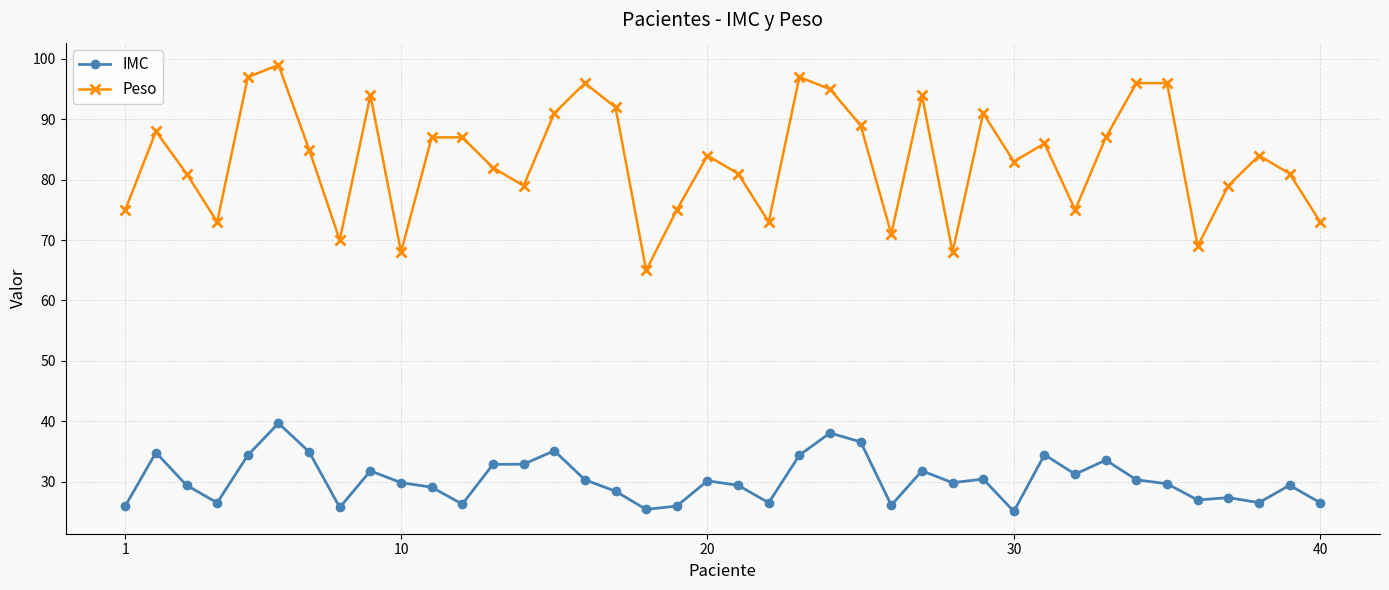

What are all the series names shown in the legend?

IMC, Peso